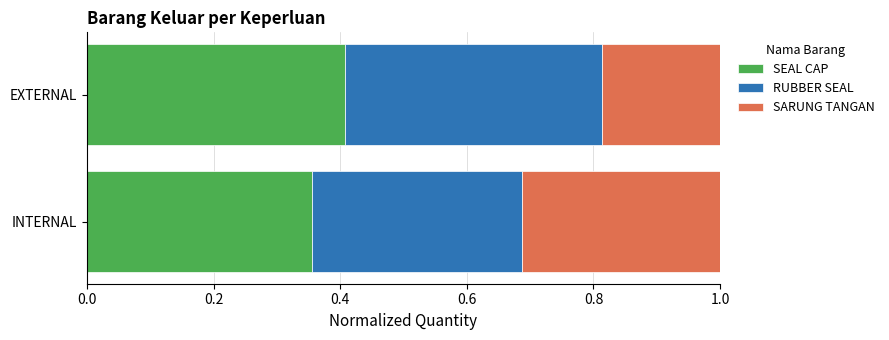

True or false: SEAL CAP has a value of 0.1 at INTERNAL.

False